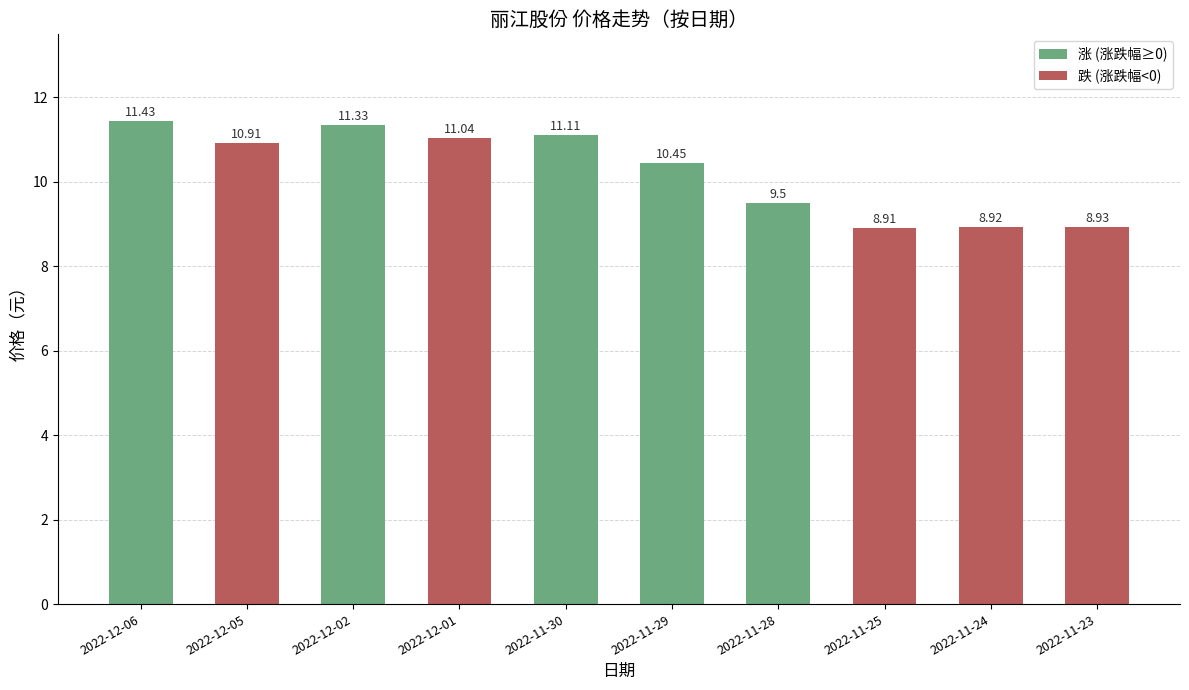

What is the greatest value displayed?

11.4